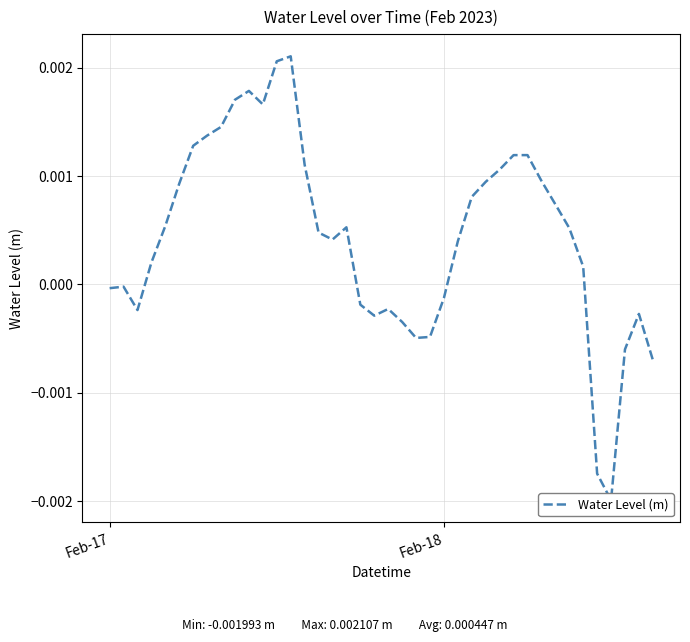

True or false: there are more than 0 points higher than both neighbors.

True